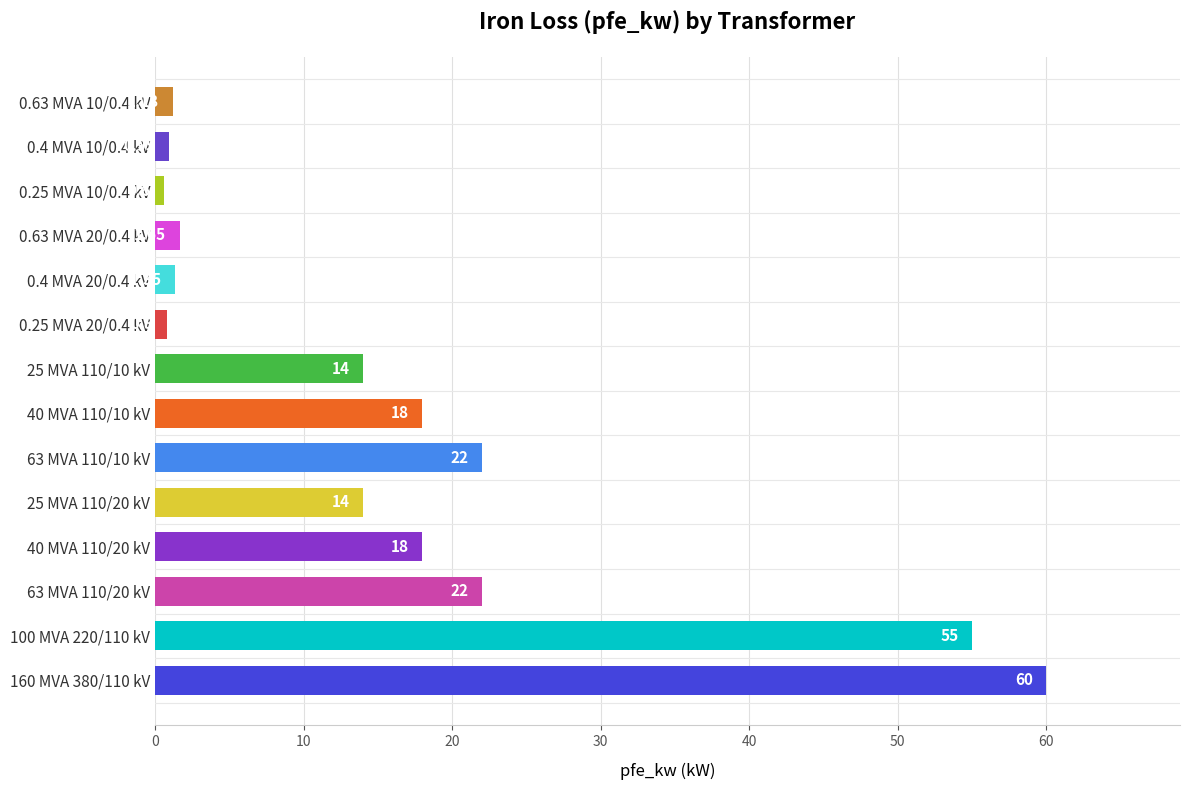

What is the difference between the maximum and minimum values?

59.4